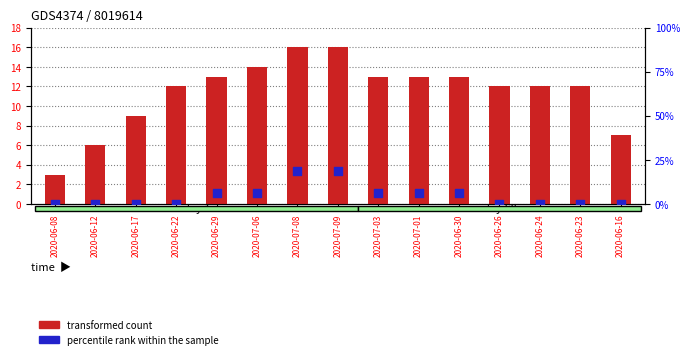

What are all the series names shown in the legend?

transformed count, percentile rank within the sample